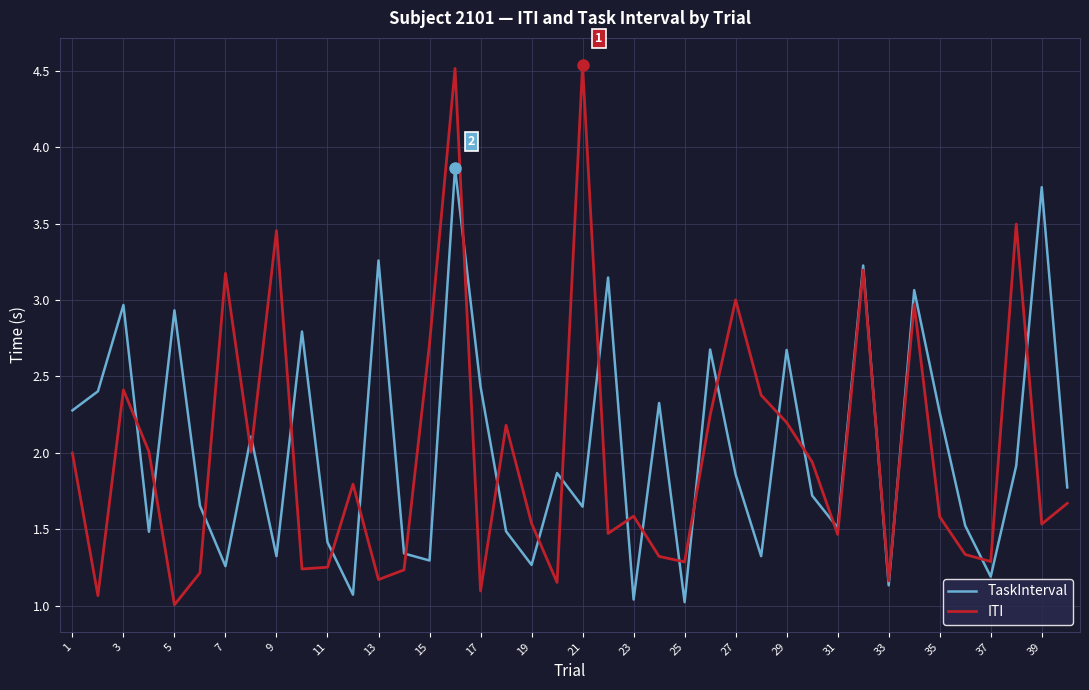

Which series has the widest spread of values?

ITI